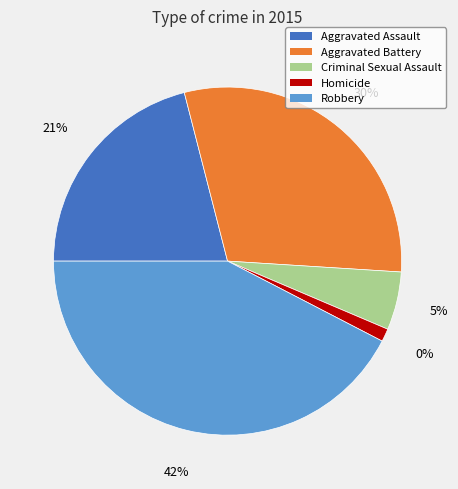

The Robbery slice represents 42% of the pie. True or false?

True